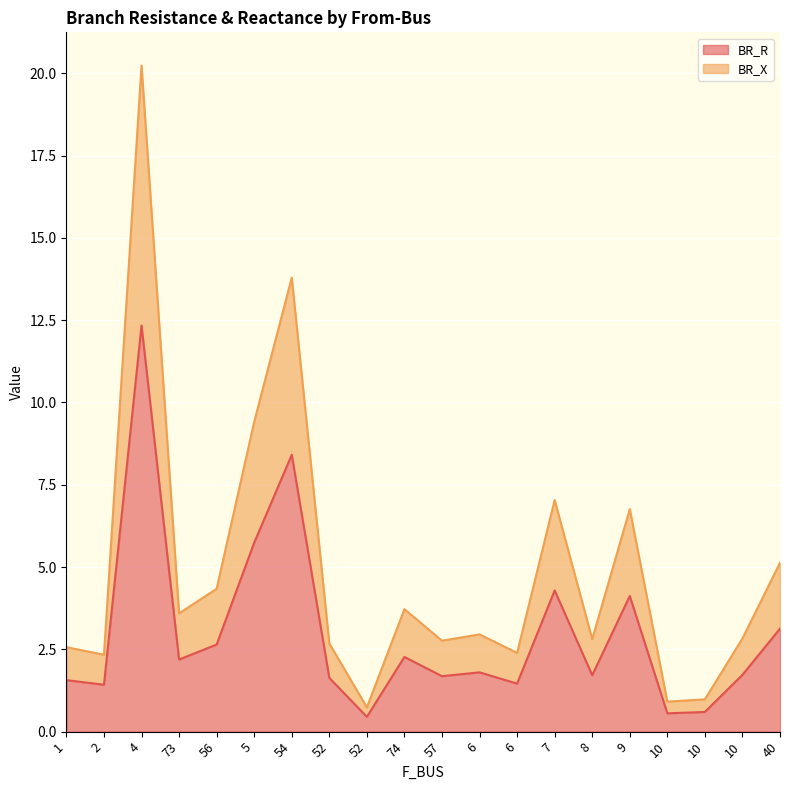

Reading left to right, extract all data points from this chart.

BR_R: 1.6	1.4	12.3	2.2	2.6	5.7	8.4	1.6	0.4	2.3	1.7	1.8	1.5	4.3	1.7	4.1	0.6	0.6	1.7	3.1
BR_X: 2.6	2.3	20.2	3.6	4.3	9.4	13.8	2.7	0.7	3.7	2.8	3.0	2.4	7.0	2.8	6.8	0.9	1.0	2.8	5.1